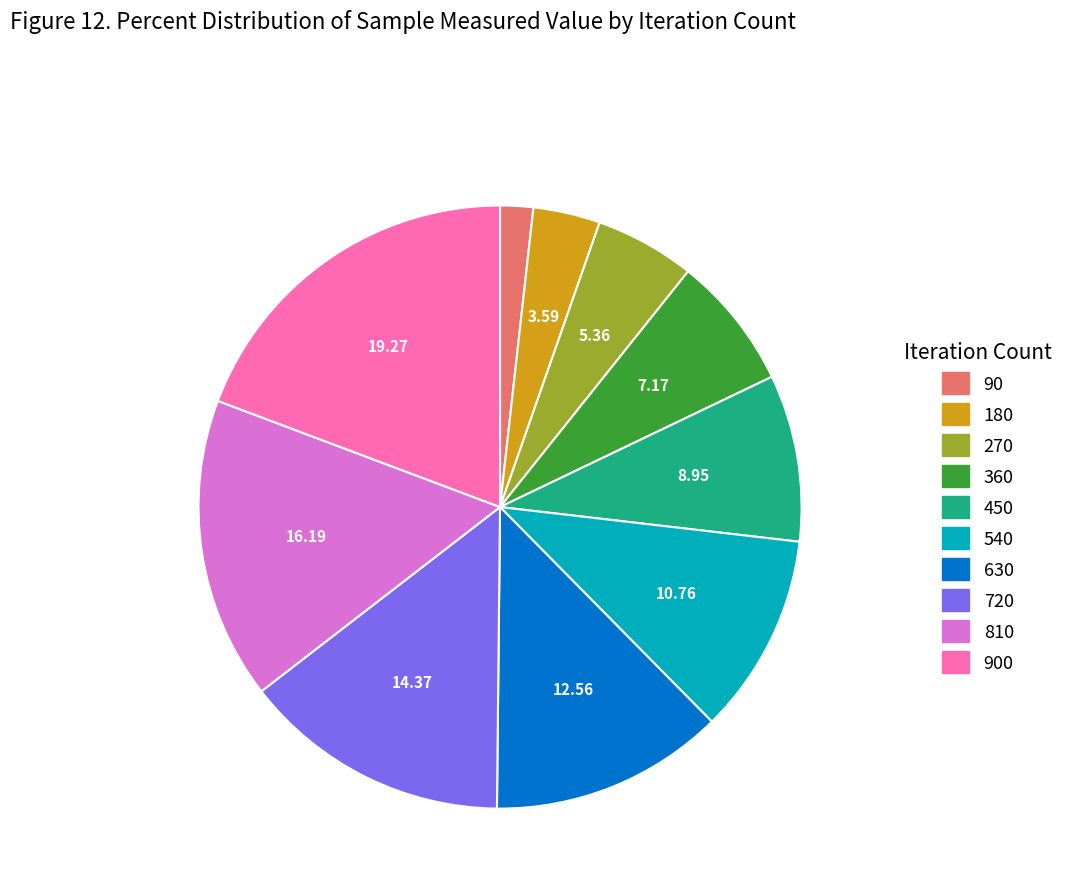

Is there a majority slice in this chart?

No